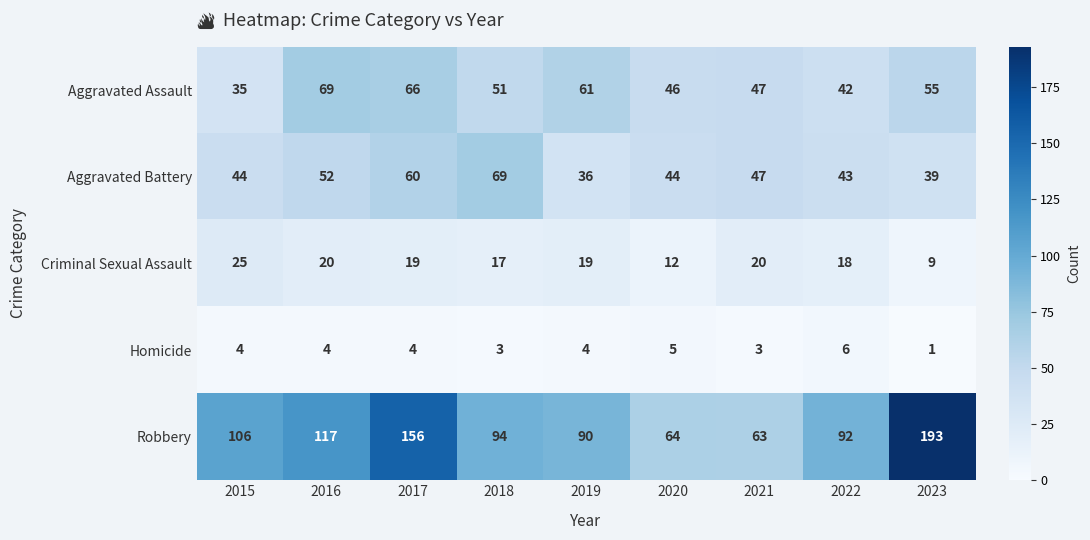

Which category has the highest value across all series?

2023